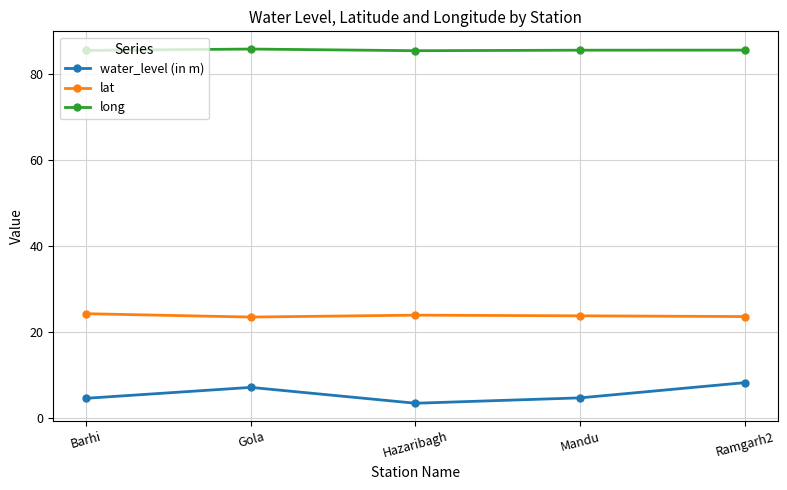

True or false: long has more than 2 interior local peaks.

False